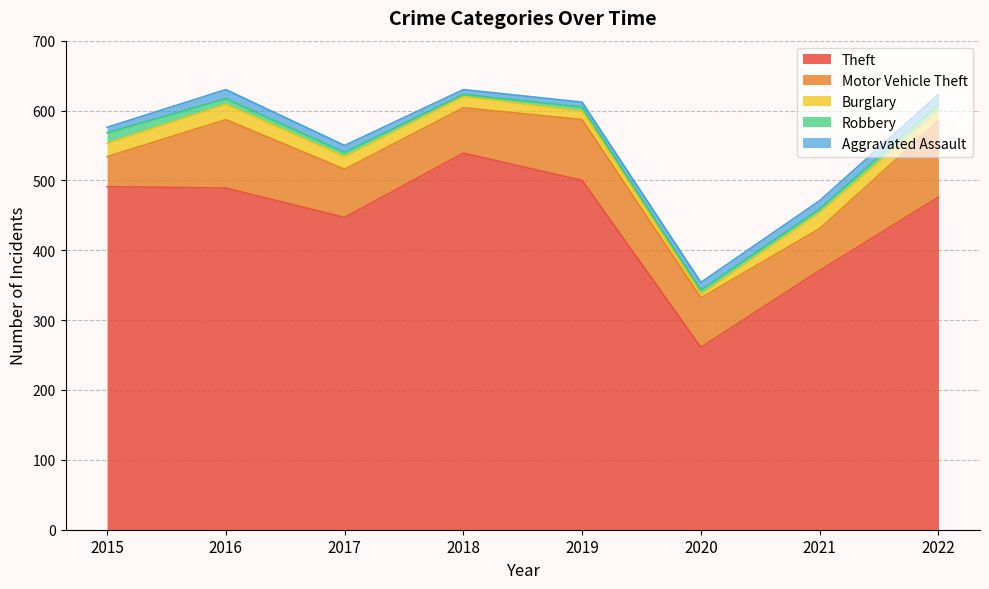

What is the value of the Burglary point at the 8th from the left?

15